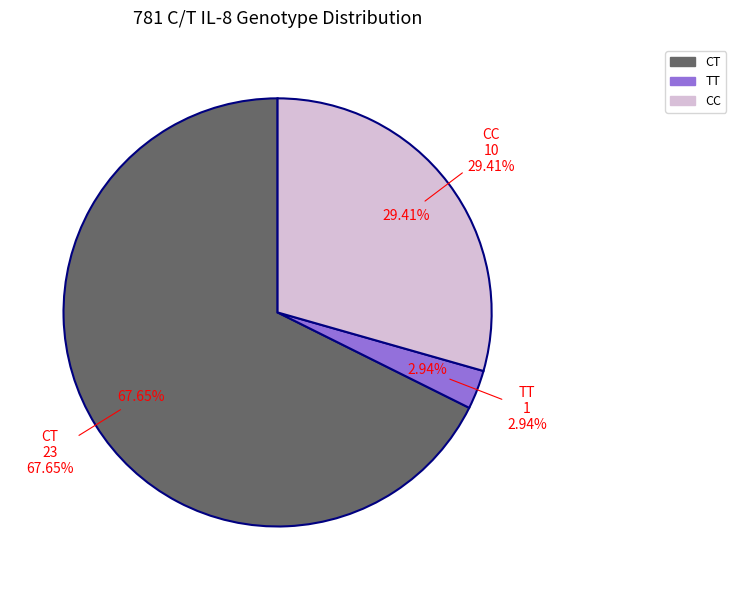

Rank the categories by value from highest to lowest.

CT, CC, TT